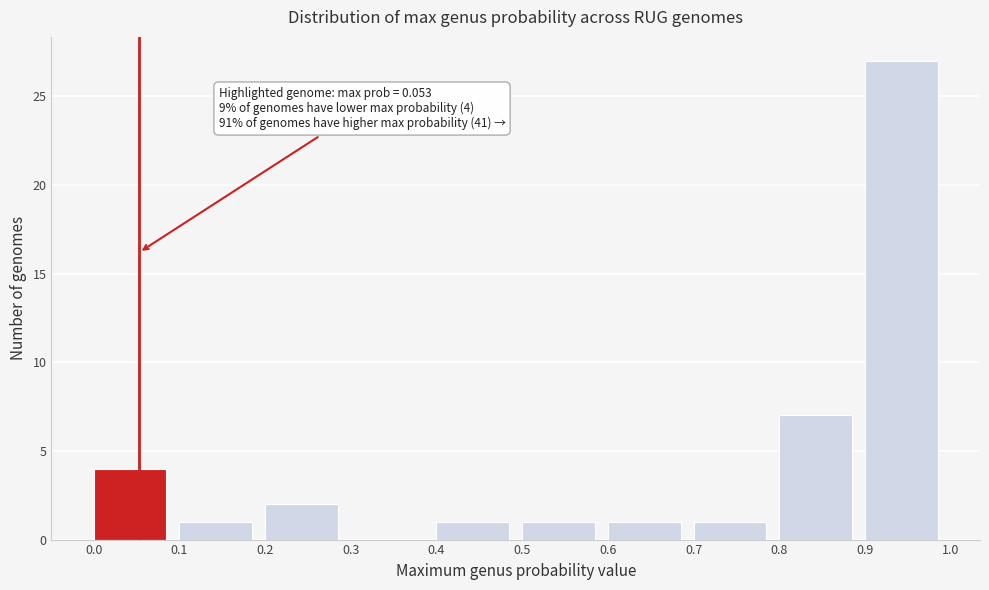

Which range on the x-axis has the tallest bar?

0.9 to 1.0